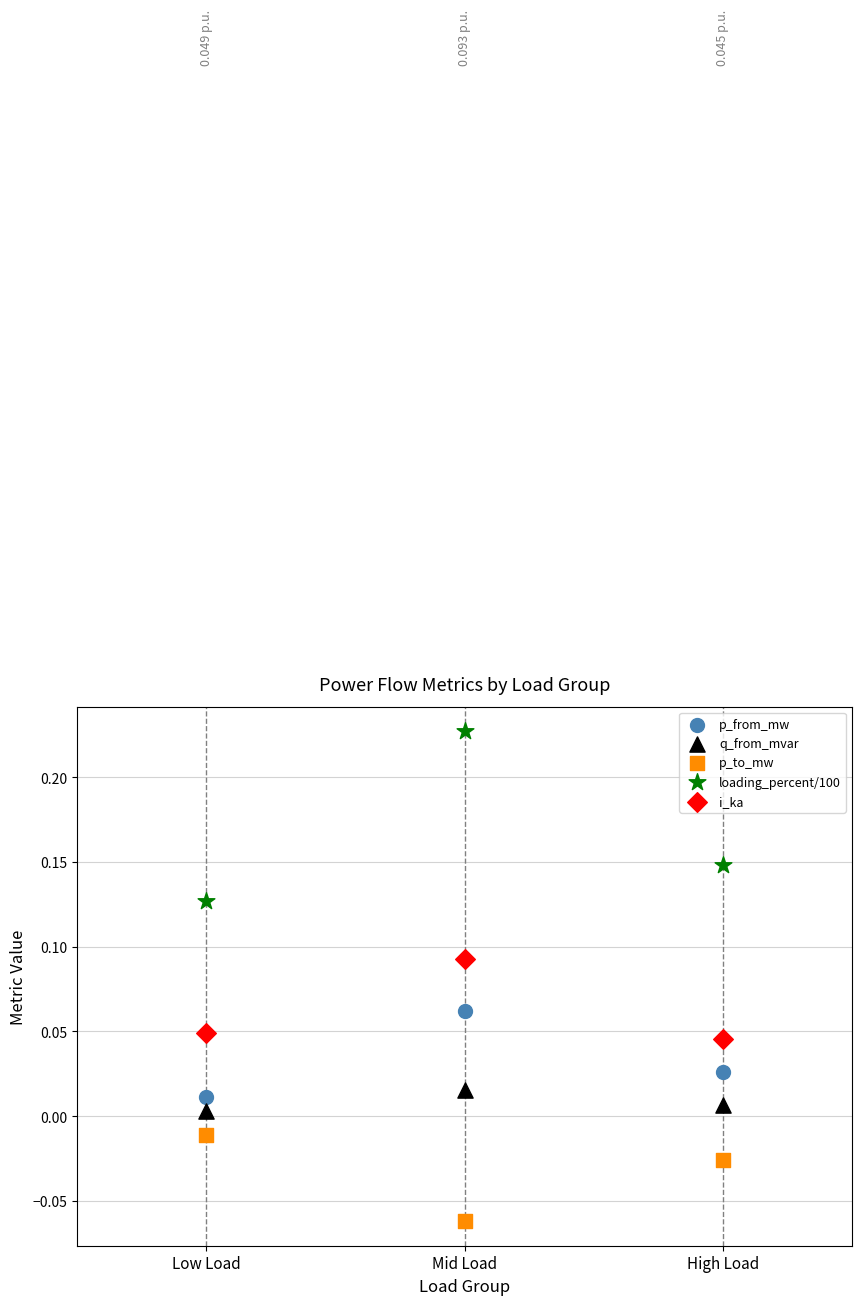

Which series has the largest Y range (max minus min)?

loading_percent/100